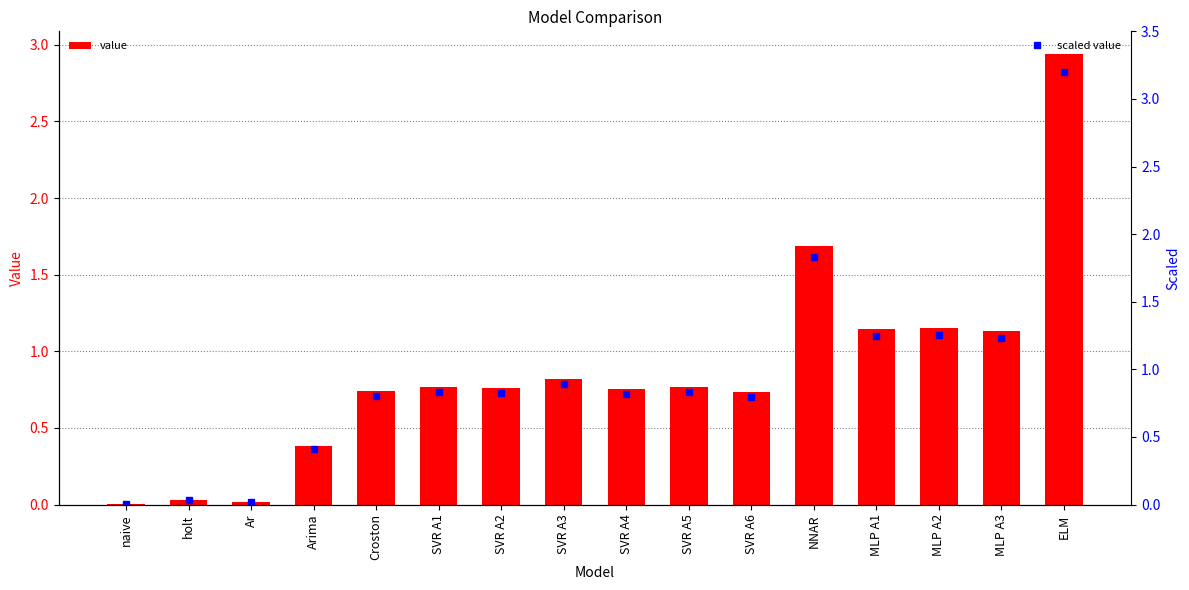

List the series in order of their overall mean, highest first.

scaled value, value